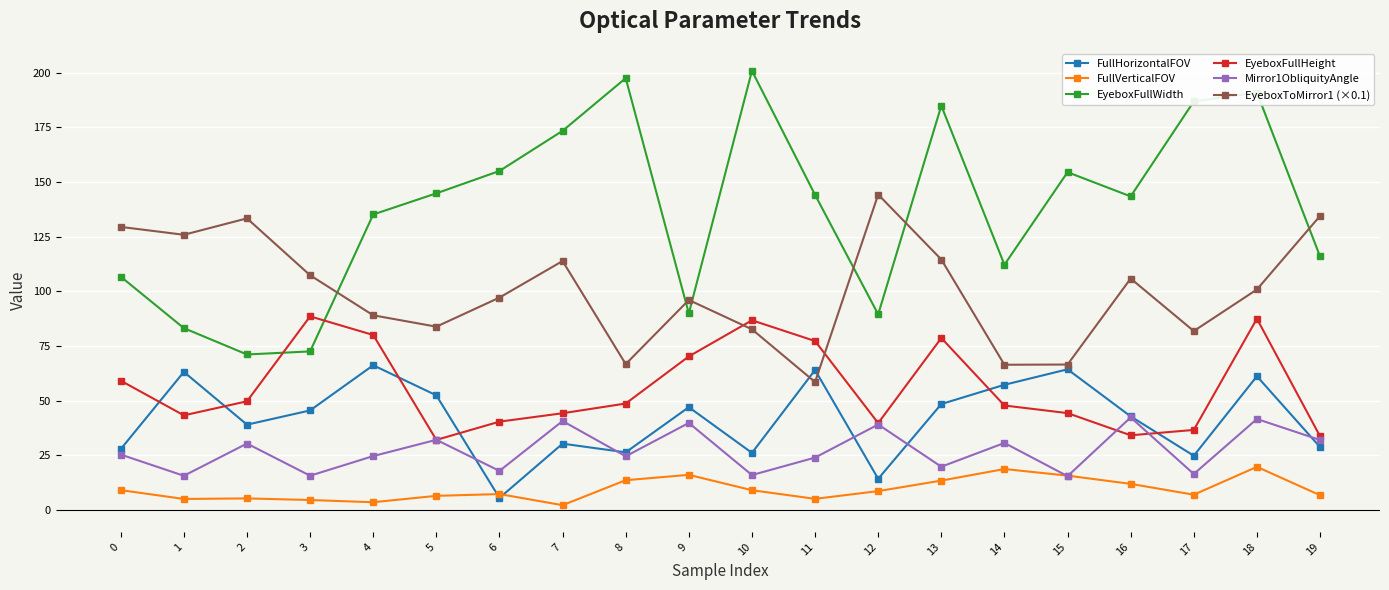

Which series has the largest total across all categories?

EyeboxFullWidth